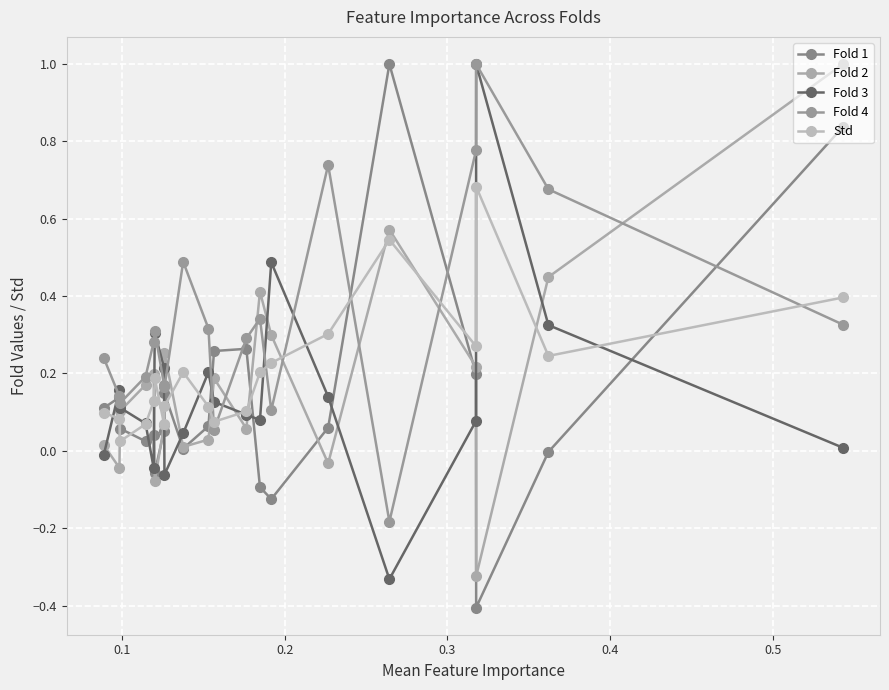

How many interior local peaks does the Fold 2 series have?

5